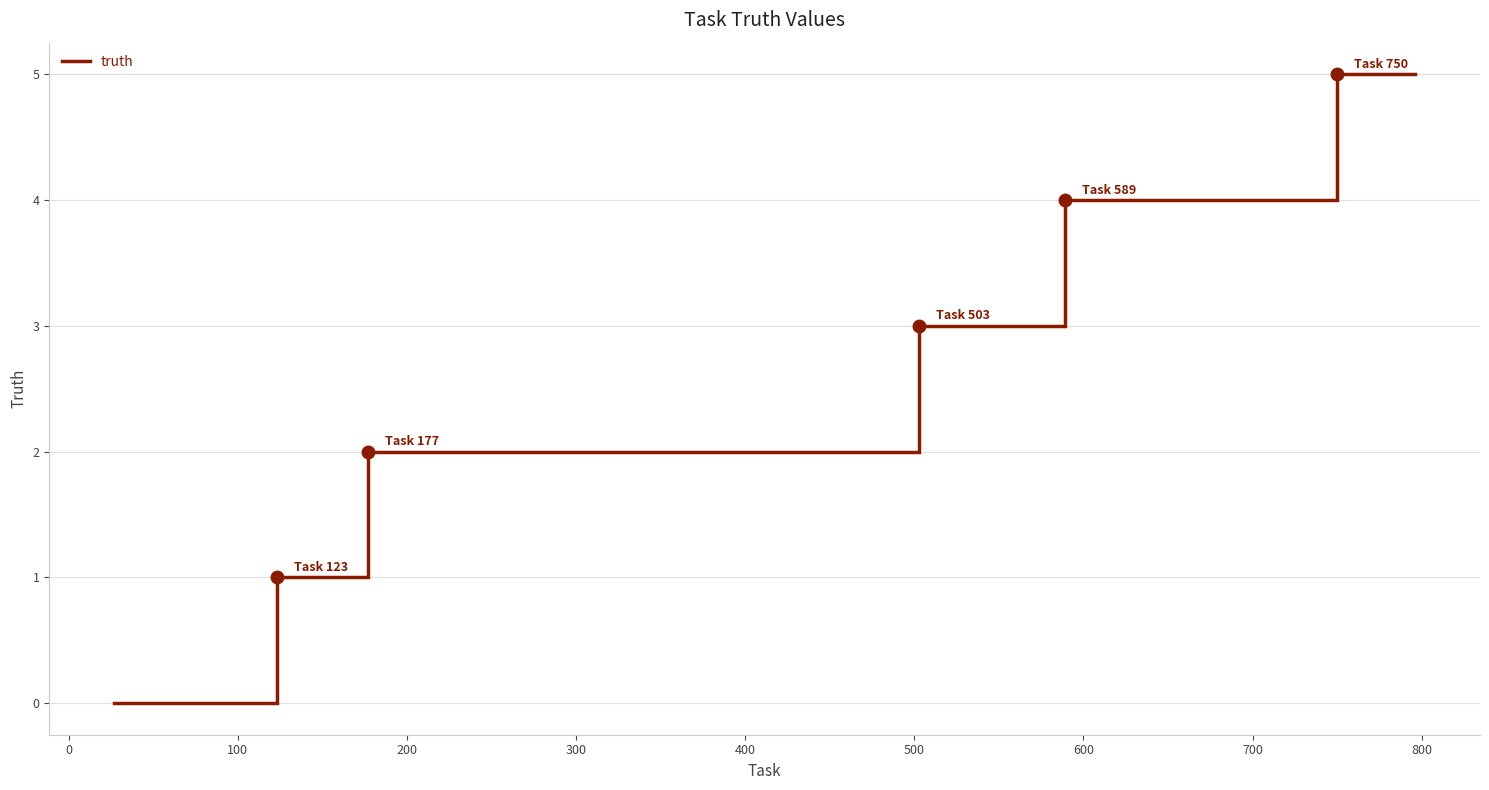

What is the maximum value shown in the chart?

5